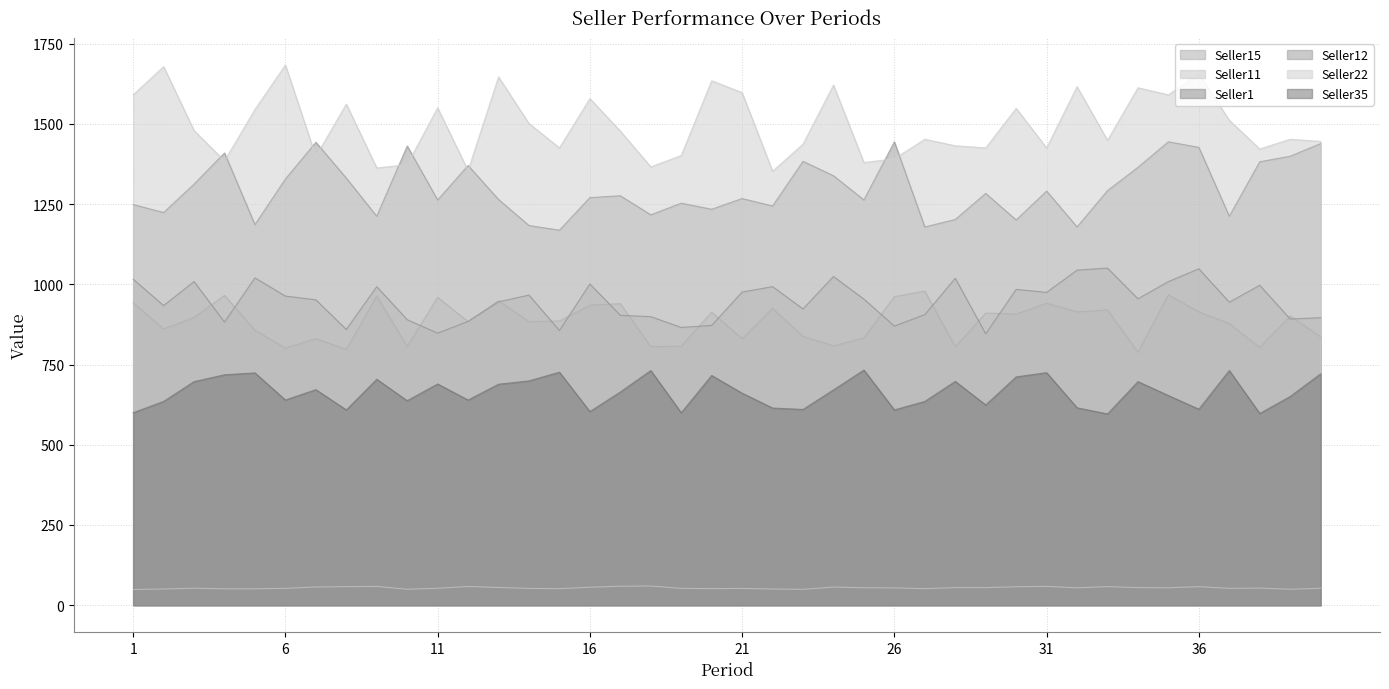

What is the value of the Seller15 point at the 17th from the left?

939.7